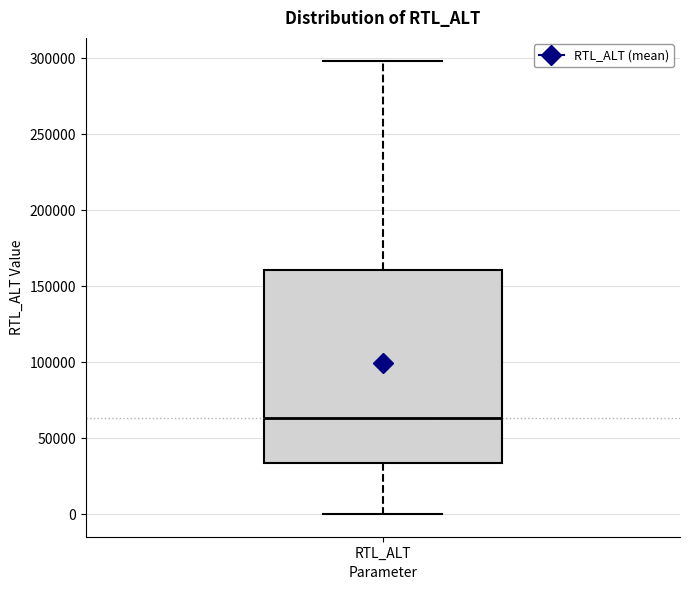

Where does the lower whisker of the box for RTL_ALT end on the y-axis? The values are not printed on the chart, so give them approximately, as read against the axis.

0